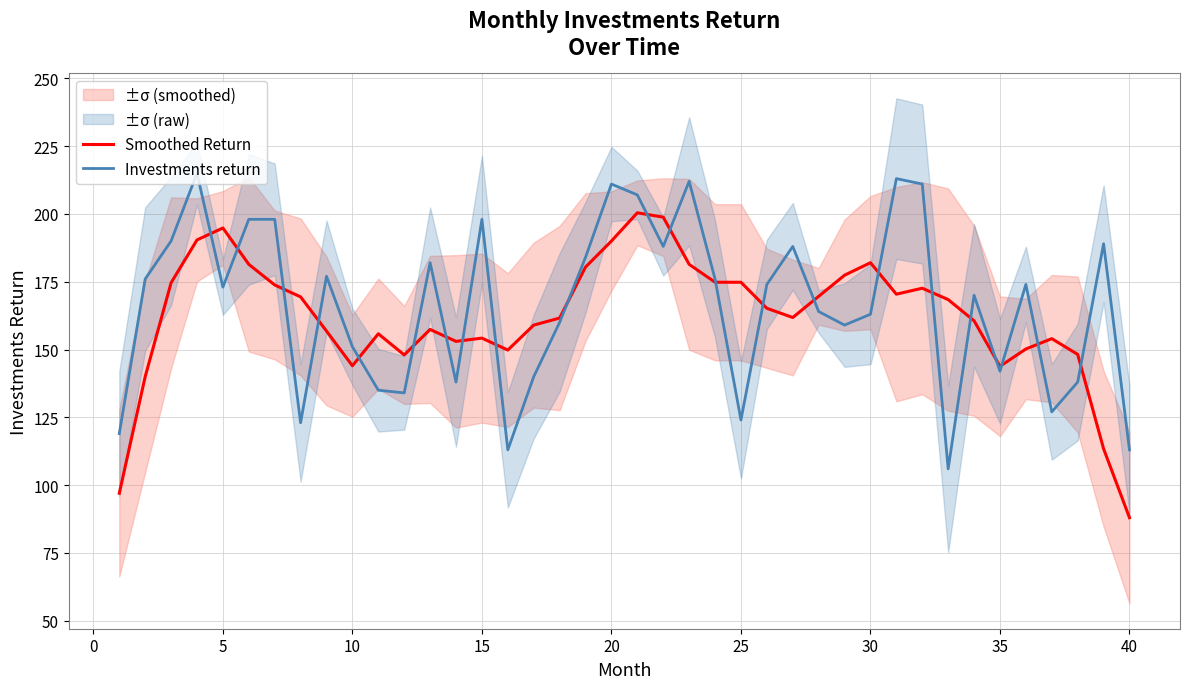

The Investments return series shows 113.0 at 40. True or false?

True